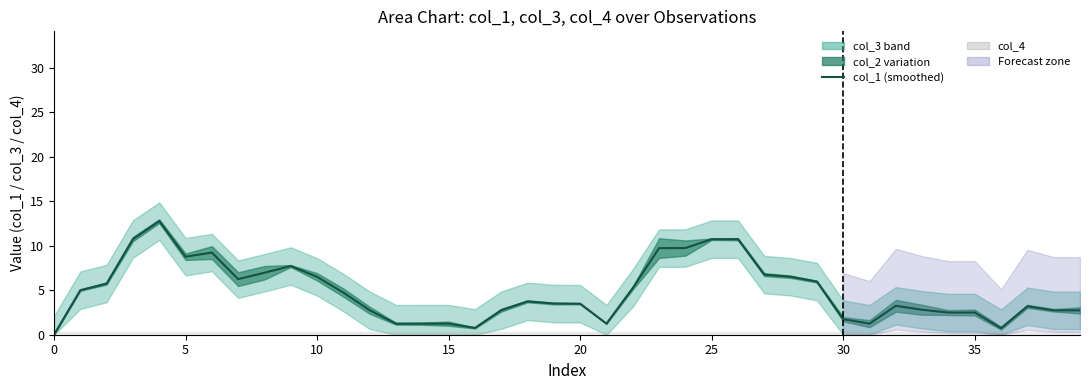

Is it true that the value at 20 is 2.0?

False